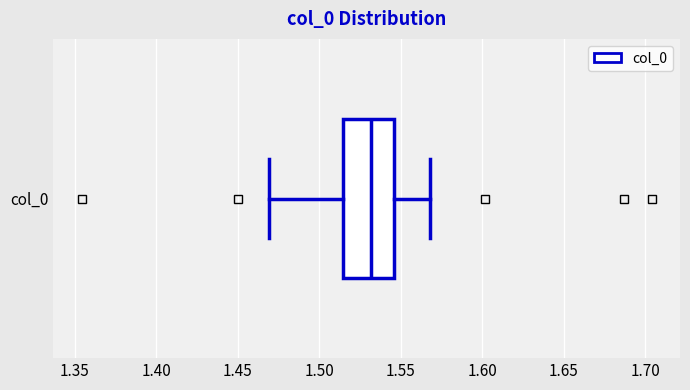

Read this box plot against the x-axis: the position of the median line, the range covered by the box, and the ends of both whiskers. The values are not printed on the chart, so give them approximately, as read against the axis.

median 1.530, box 1.515 to 1.545, whiskers 1.470 to 1.570